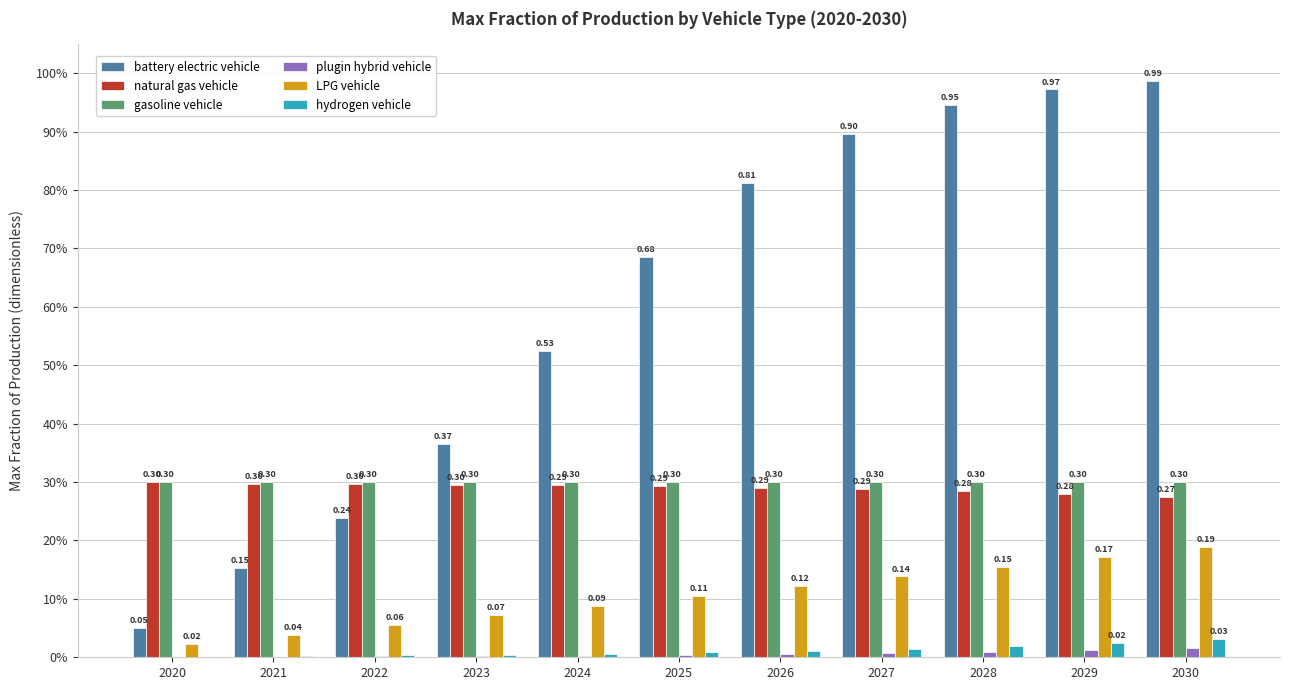

Reading left to right, list all the values displayed in this chart.

battery electric vehicle: 2020=0.1	2021=0.2	2022=0.2	2023=0.4	2024=0.5	2025=0.7	2026=0.8	2027=0.9	2028=0.9	2029=1.0	2030=1.0
natural gas vehicle: 2020=0.3	2021=0.3	2022=0.3	2023=0.3	2024=0.3	2025=0.3	2026=0.3	2027=0.3	2028=0.3	2029=0.3	2030=0.3
gasoline vehicle: 2020=0.3	2021=0.3	2022=0.3	2023=0.3	2024=0.3	2025=0.3	2026=0.3	2027=0.3	2028=0.3	2029=0.3	2030=0.3
plugin hybrid vehicle: 2020=0.0	2021=0.0	2022=0.0	2023=0.0	2024=0.0	2025=0.0	2026=0.0	2027=0.0	2028=0.0	2029=0.0	2030=0.0
LPG vehicle: 2020=0.0	2021=0.0	2022=0.1	2023=0.1	2024=0.1	2025=0.1	2026=0.1	2027=0.1	2028=0.2	2029=0.2	2030=0.2
hydrogen vehicle: 2020=0.0	2021=0.0	2022=0.0	2023=0.0	2024=0.0	2025=0.0	2026=0.0	2027=0.0	2028=0.0	2029=0.0	2030=0.0